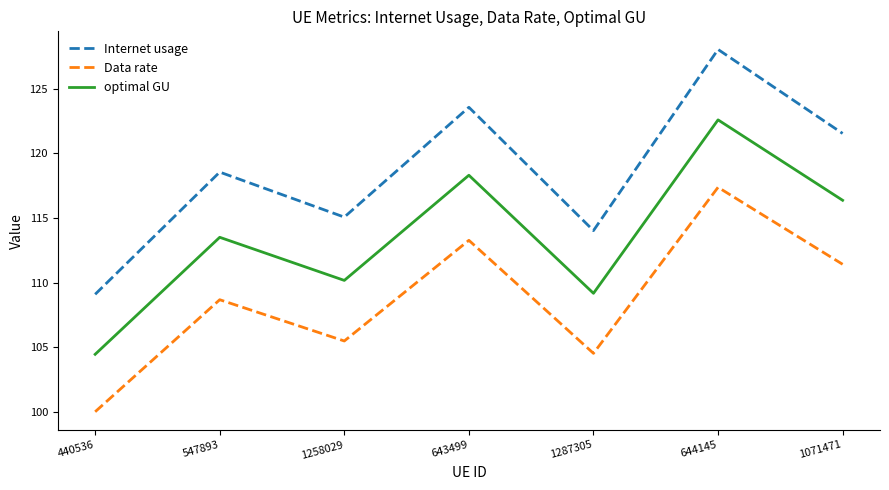

True or false: Data rate has a value of 36.7 at 440536.

False